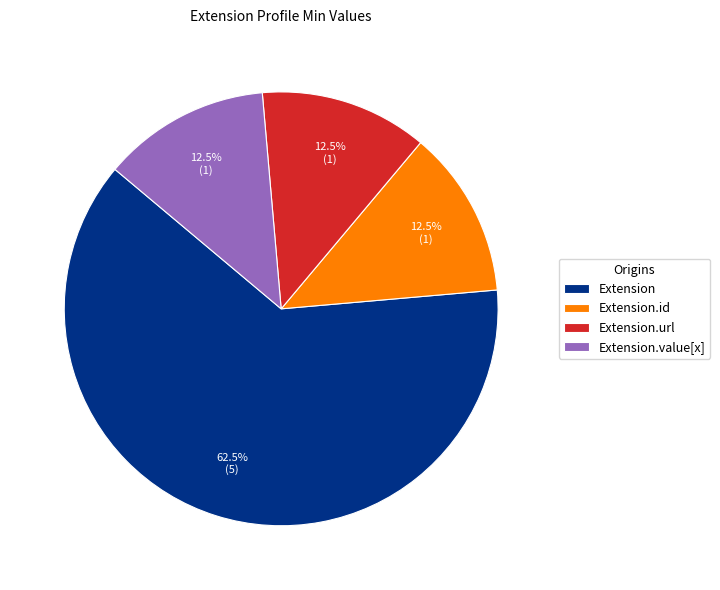

How many segments does this pie chart have?

4